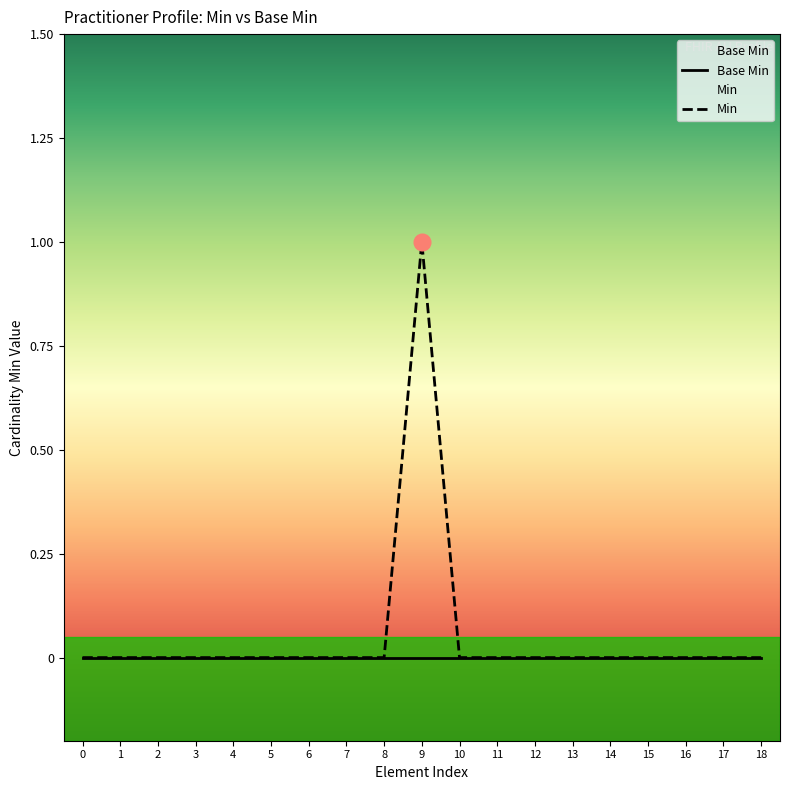

Which series has the largest range (max minus min)?

Min